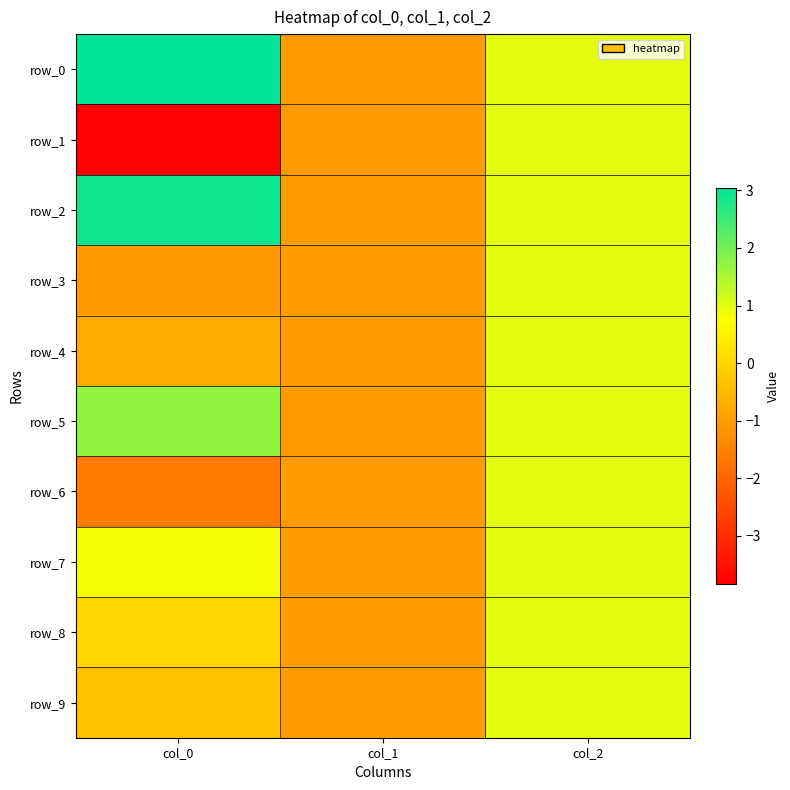

Count the number of data series in this chart.

10